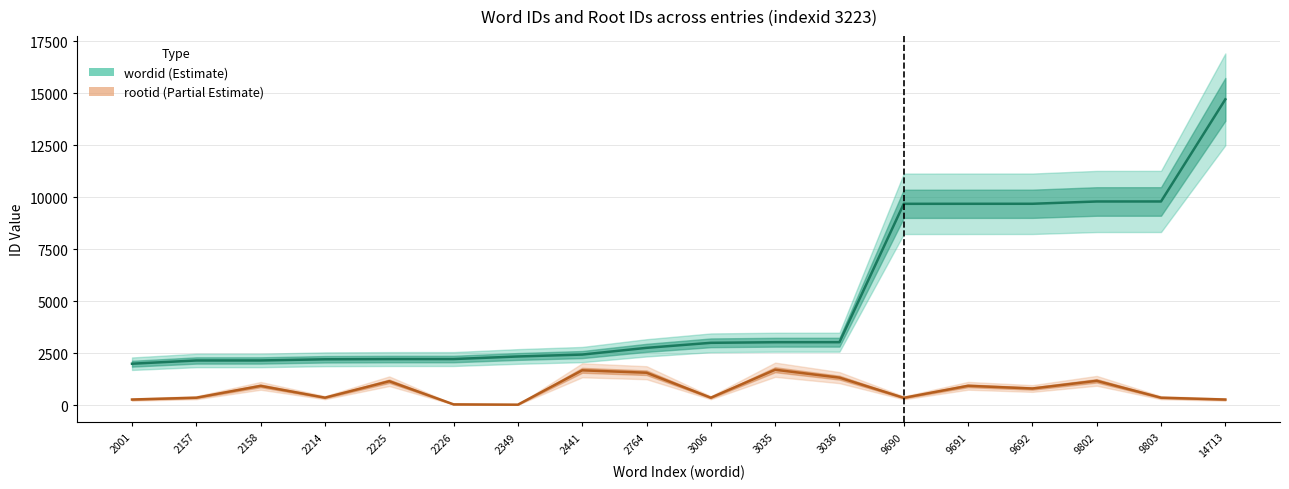

Does the chart display data point markers on the line(s)?

No